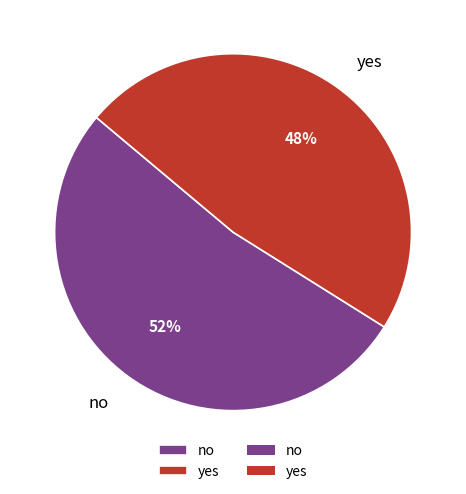

Is it true that yes is 53% of the pie?

False